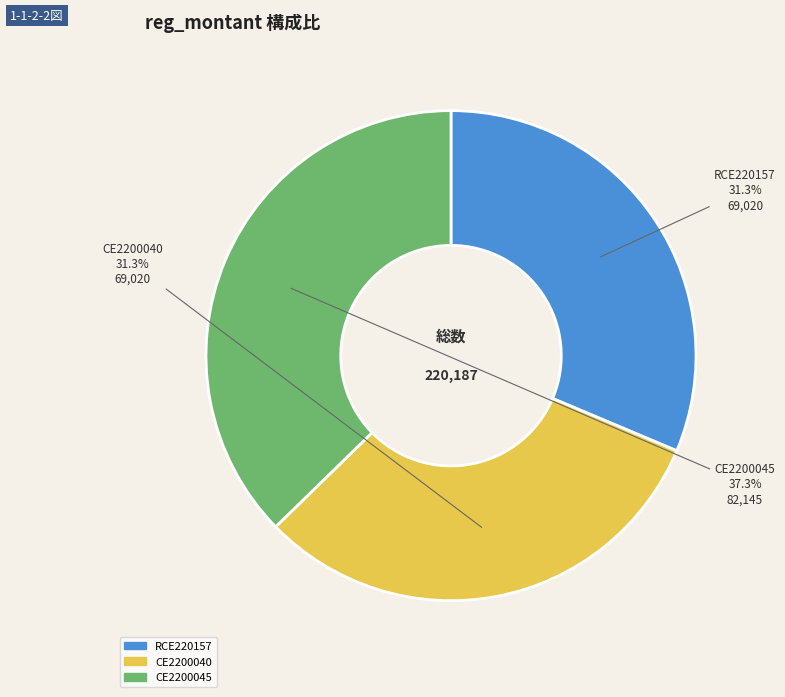

Is there a majority slice in this chart?

No